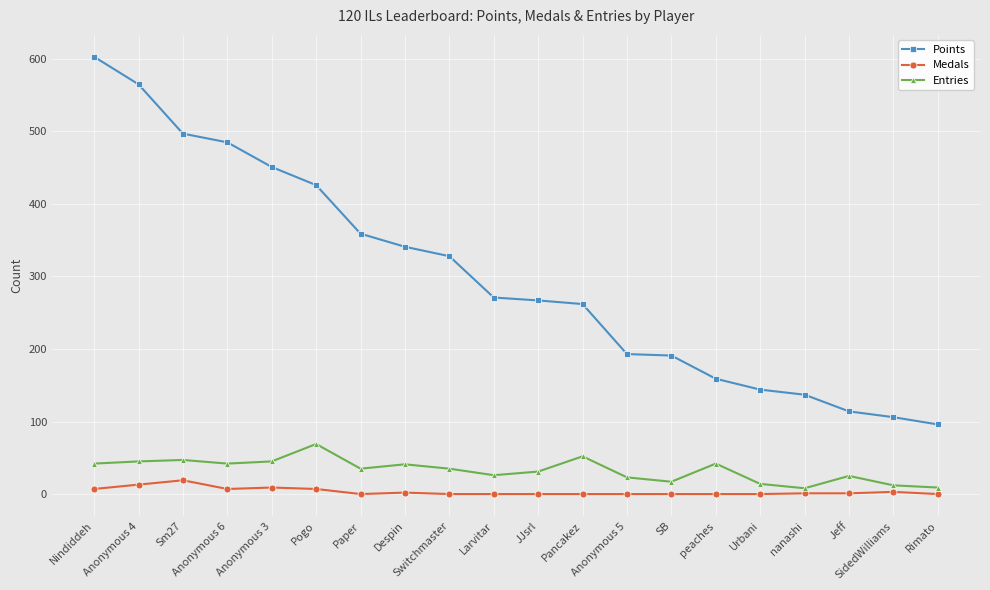

What is the label of the 17th point from the right?

Anonymous 6